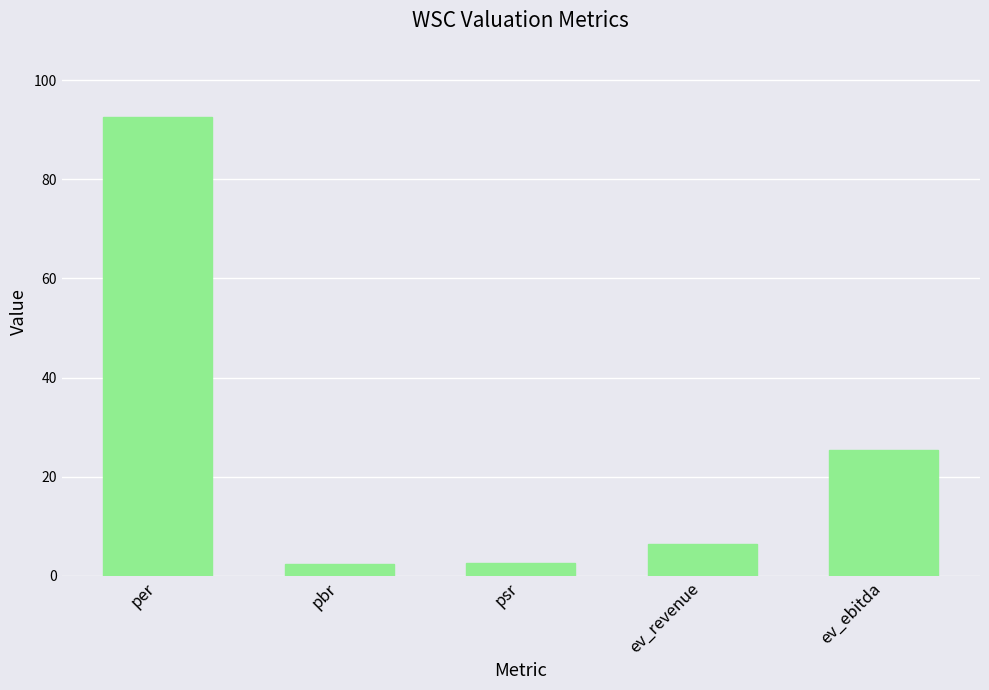

The value at ev_ebitda is 13.9. True or false?

False